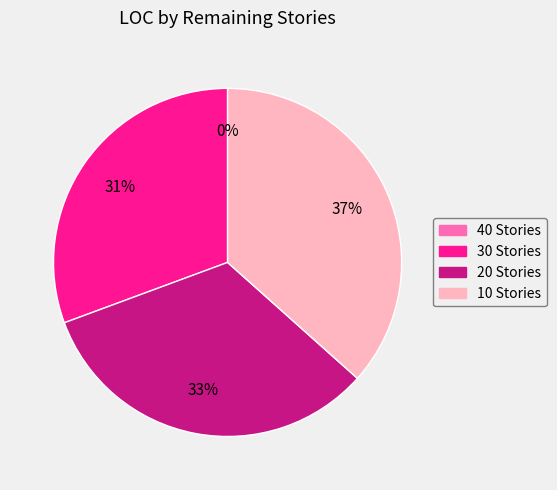

Which category has the biggest portion of the pie?

10 Stories (2020-04-06)